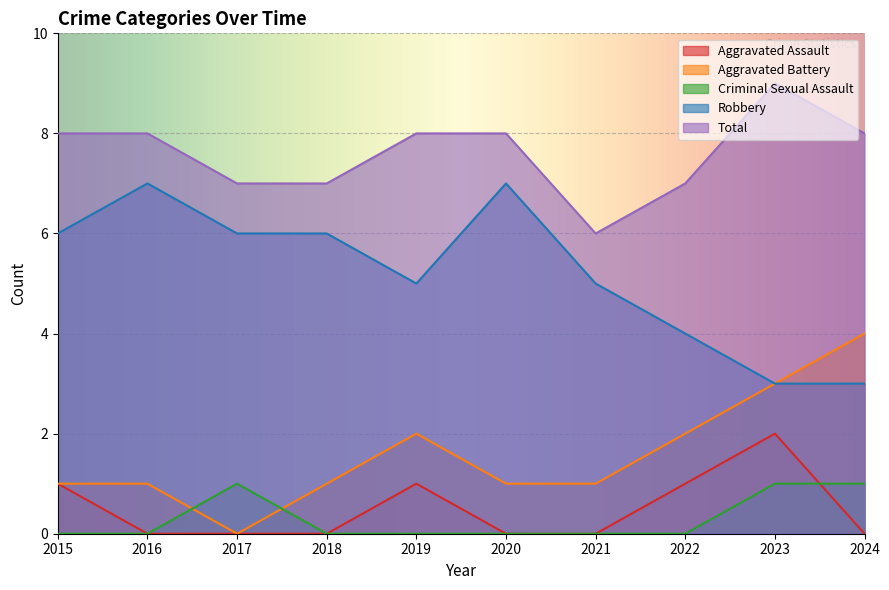

What is the spread (max minus min) of values at 2016?

8